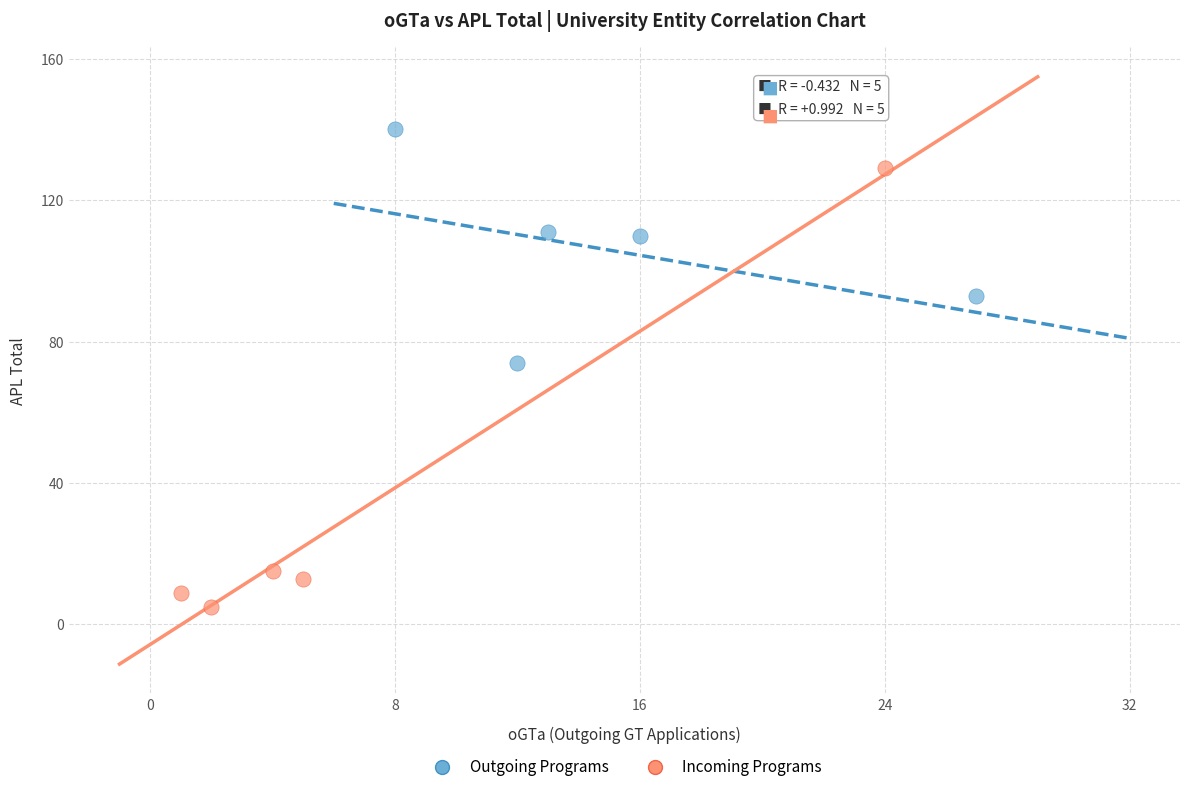

Which series has the largest Y range (max minus min)?

Incoming Programs